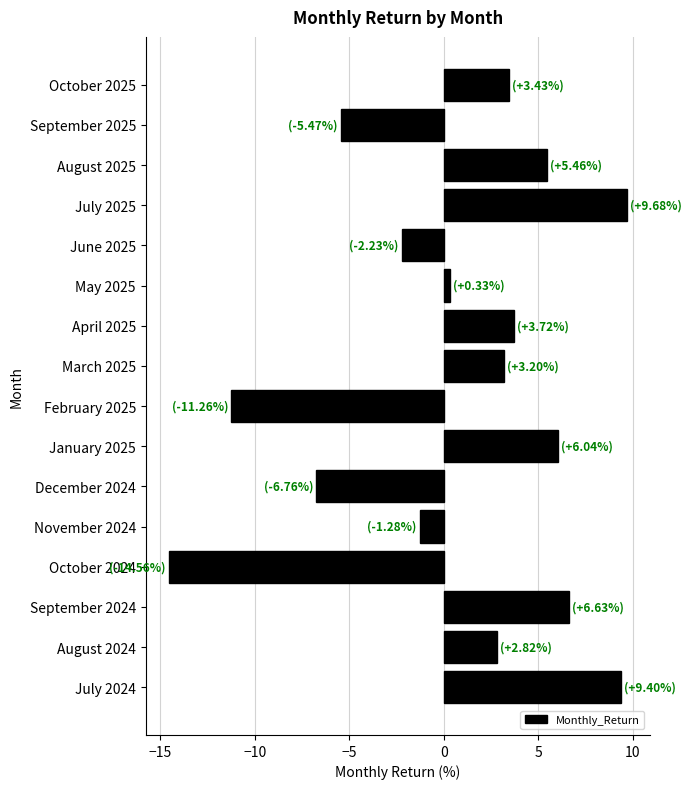

How many values are below zero?

6